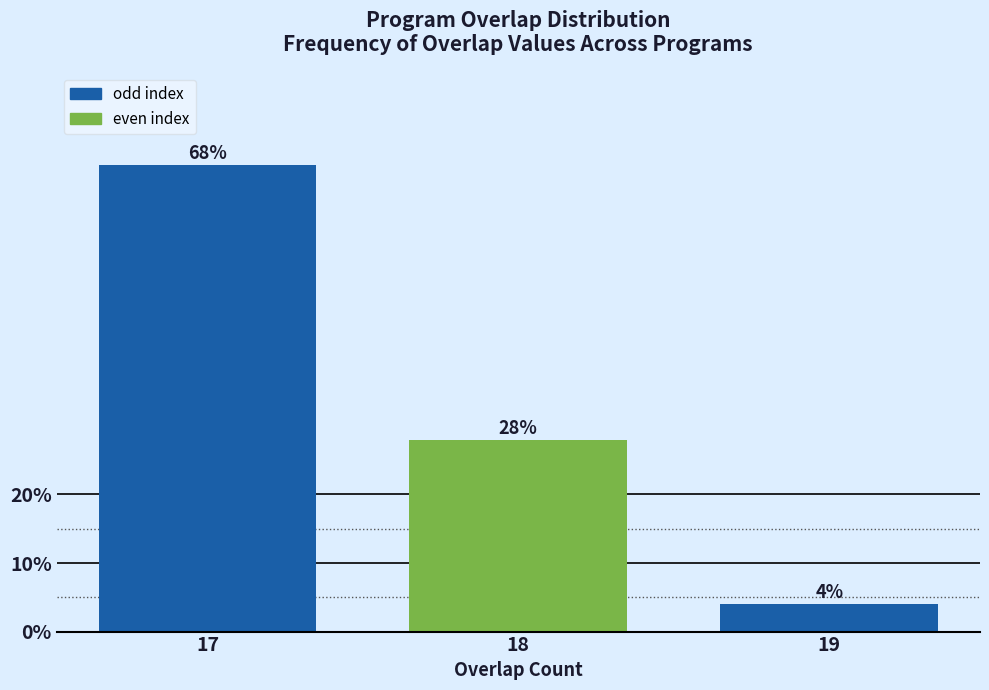

Reading right to left, transcribe all the data shown in this chart.

4.0	28.0	68.0